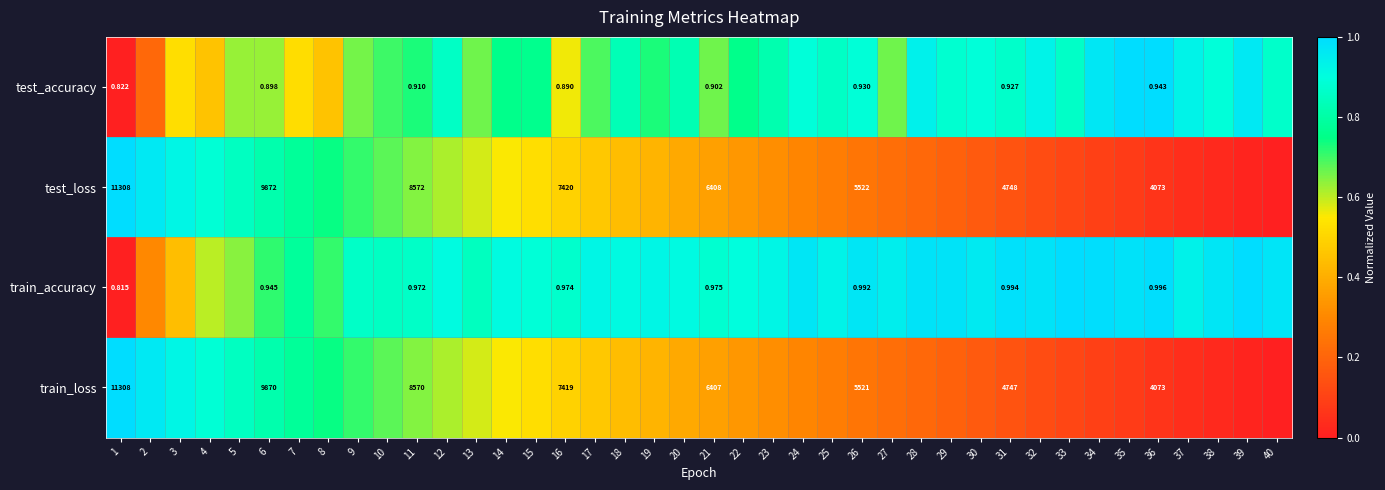

What is the total value across all series at 20?

2.5